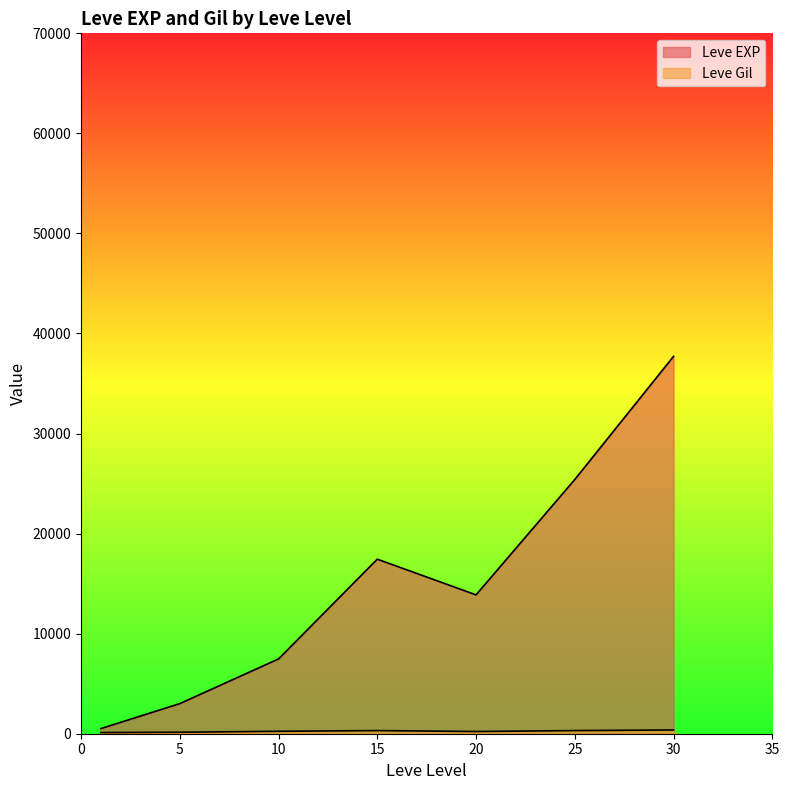

How many lines are shown in the chart?

2